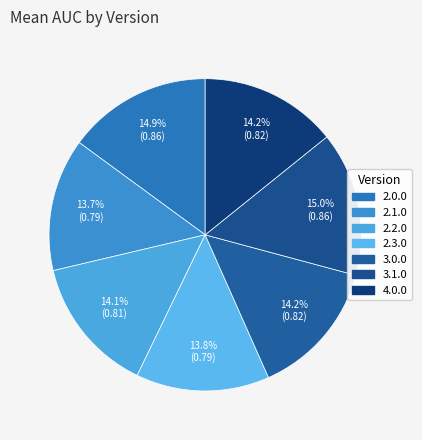

How many segments does this pie chart have?

7